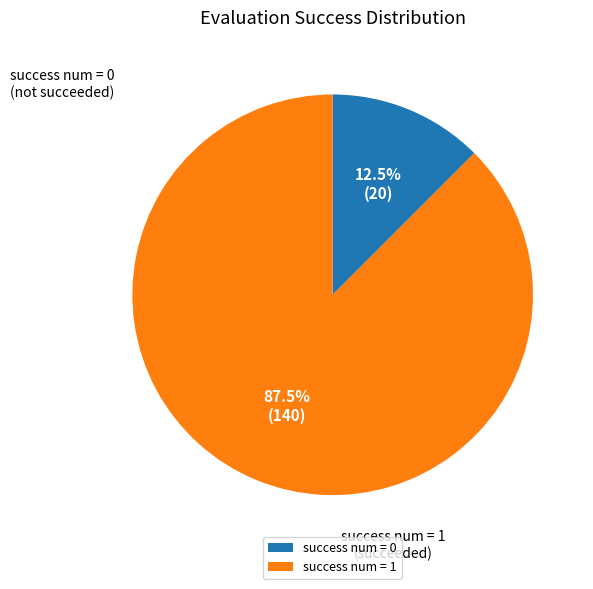

Count the number of slices in the pie.

2